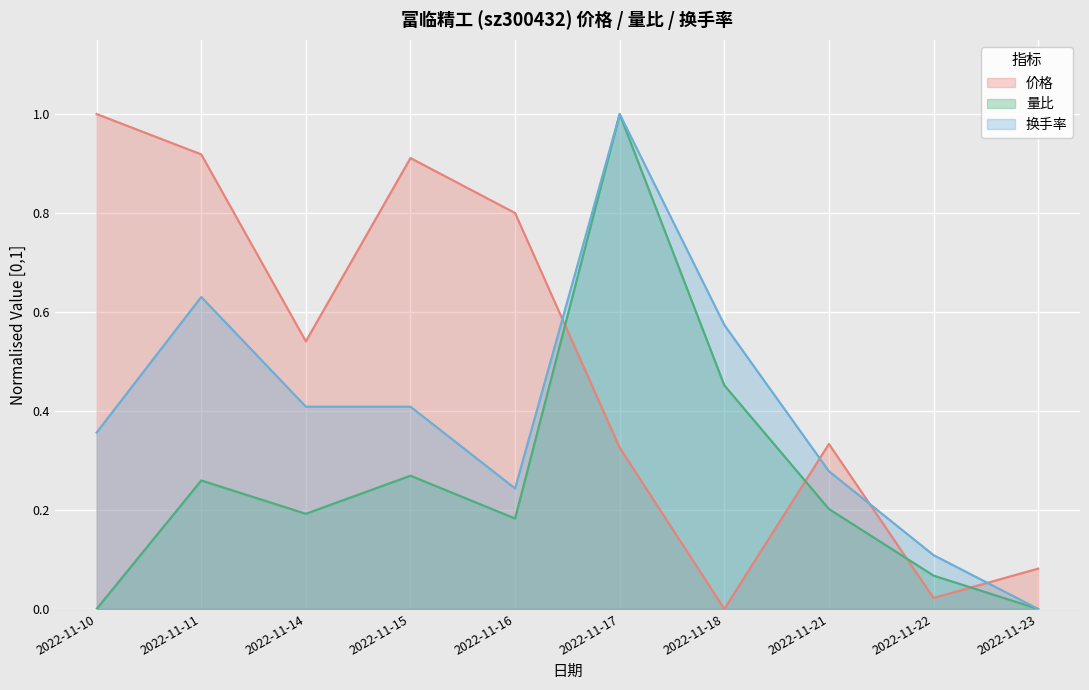

What is the value of the 换手率 (line) point at the 6th from the left?

1.0